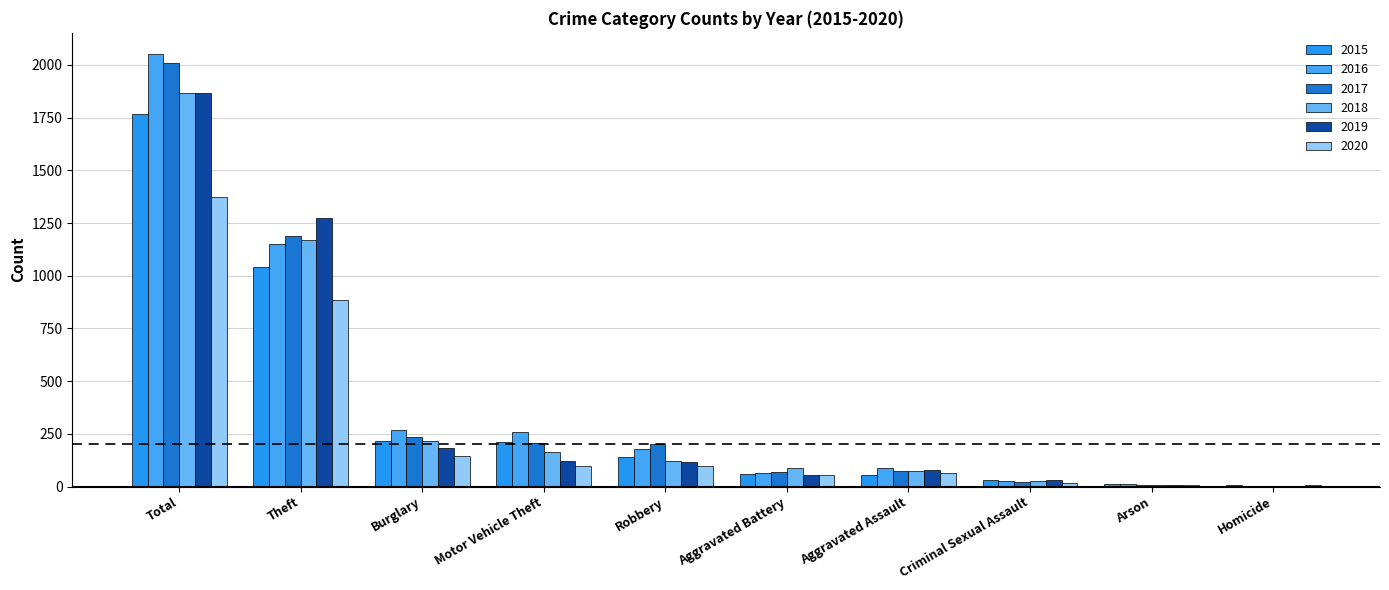

Which has a higher value, Aggravated Assault or Theft?

Theft